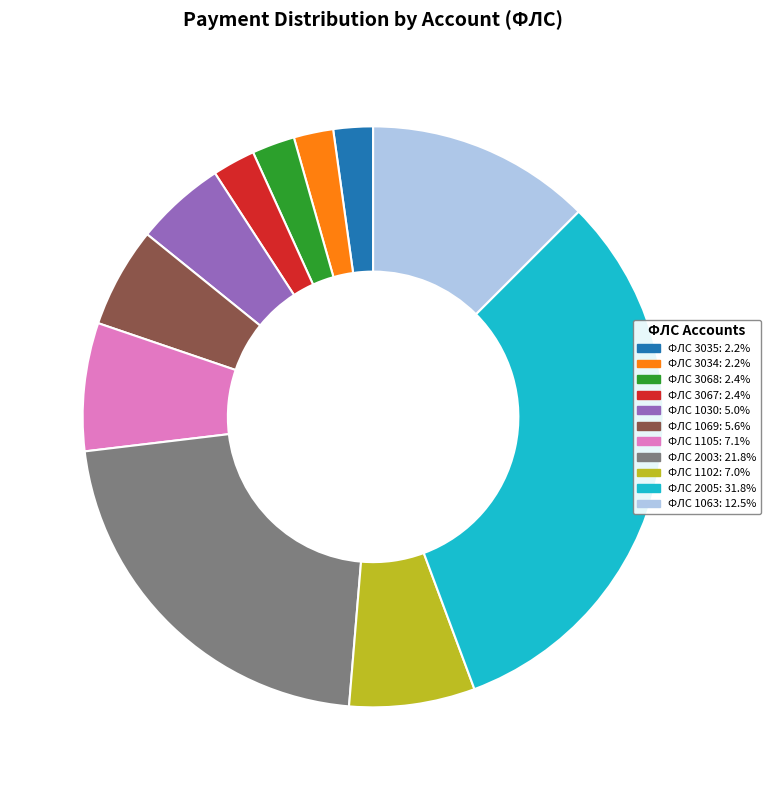

Is there any slice that represents more than half of the pie?

No